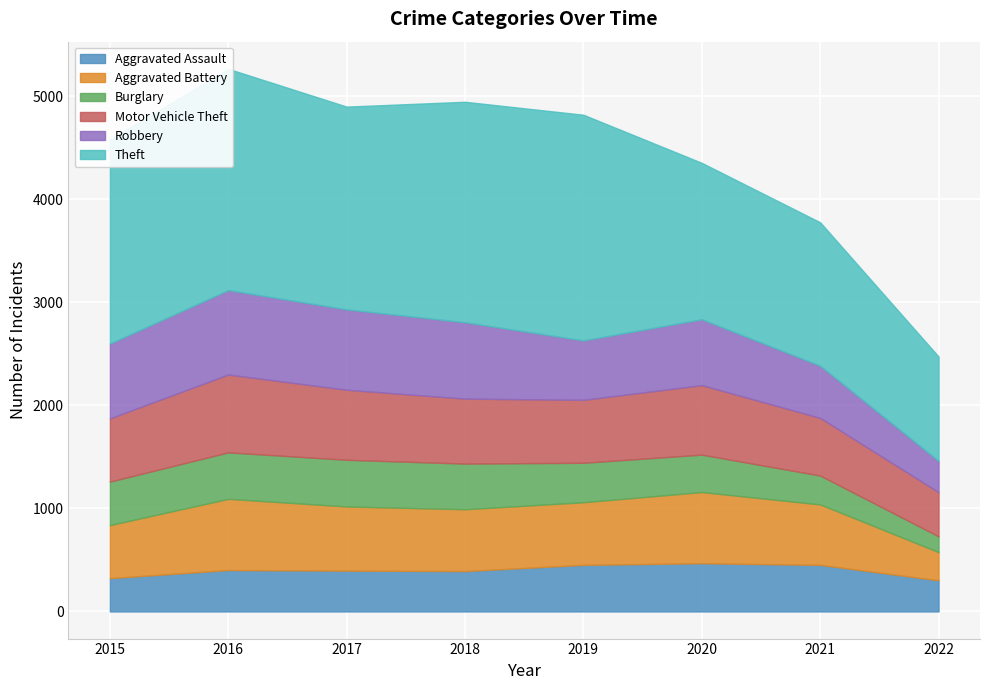

How many distinct data groups are displayed?

6